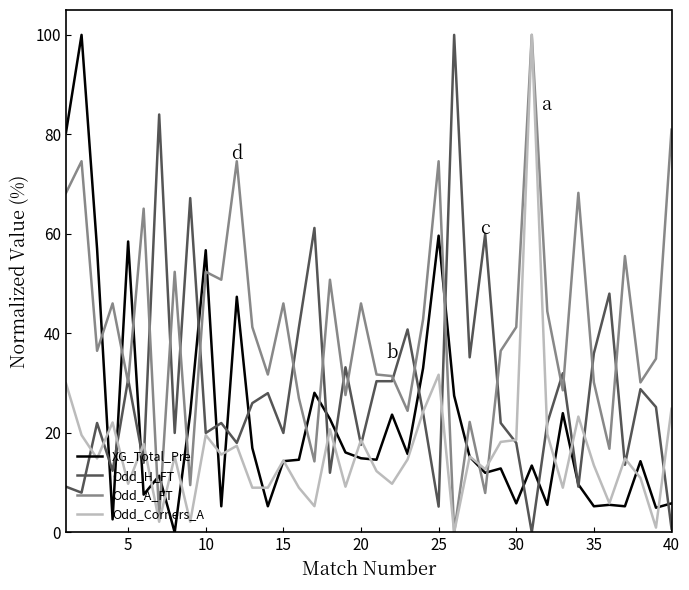

Rank the series by their average value, from highest to lowest.

Odd_A_FT, Odd_H_FT, XG_Total_Pre, Odd_Corners_A